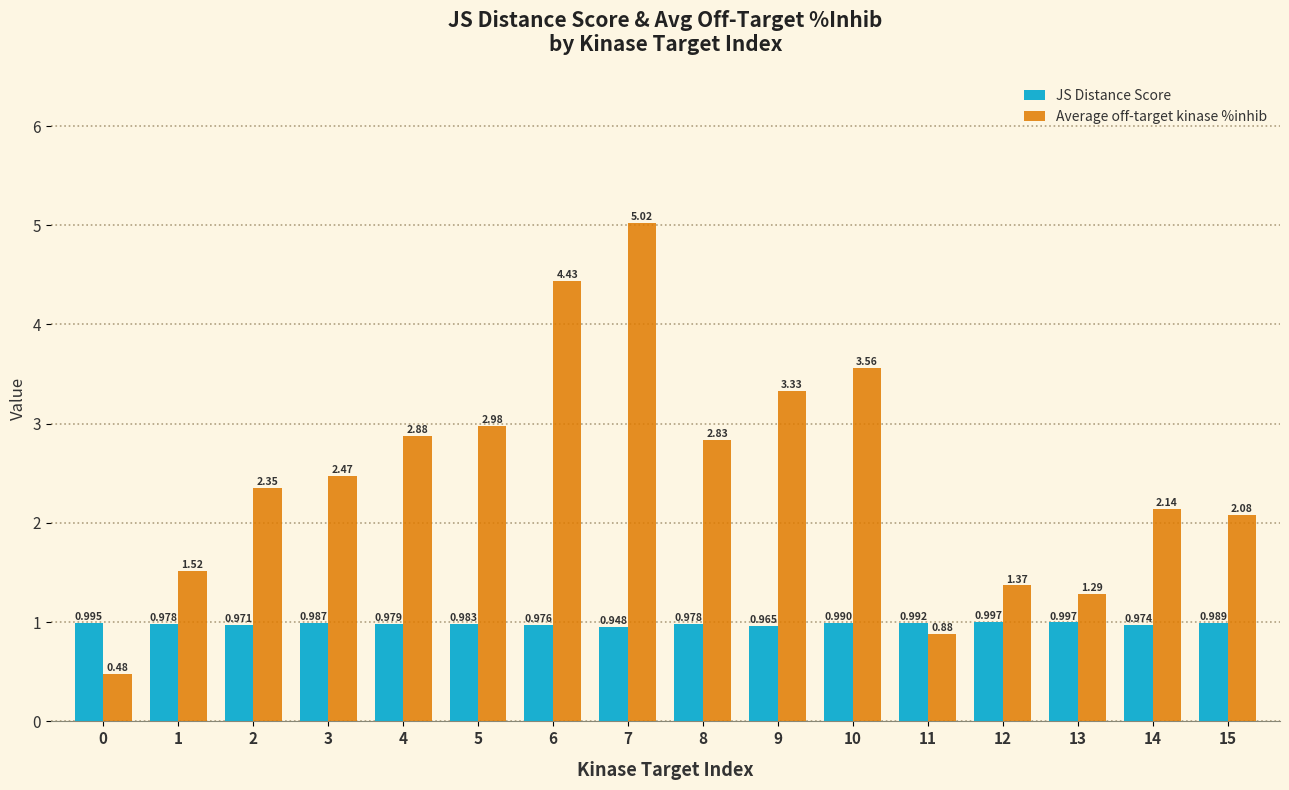

List the series in order of their peak value, lowest first.

JS Distance Score, Average off-target kinase %inhib